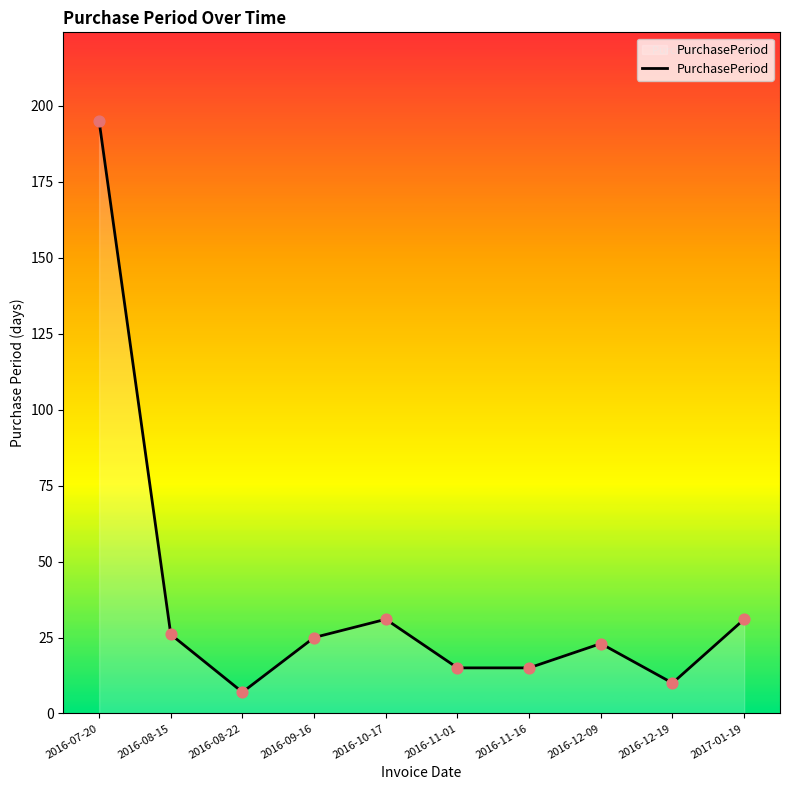

Between 2016-12-19 and 2016-11-16, which is larger?

2016-11-16